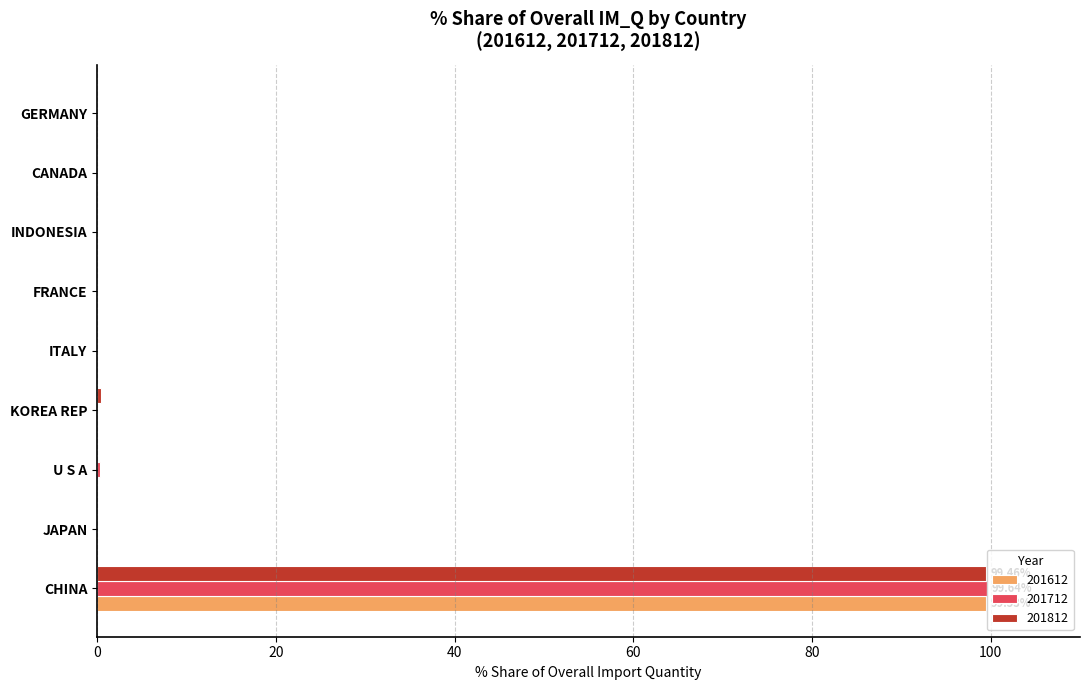

True or false: 201812 has a value of 0.4 at KOREA REP.

True